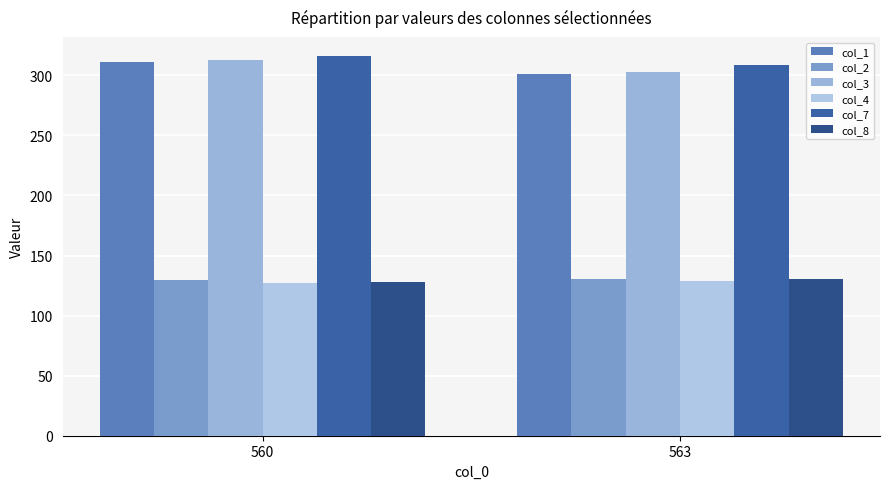

At which category does the chart reach its peak across all series?

560